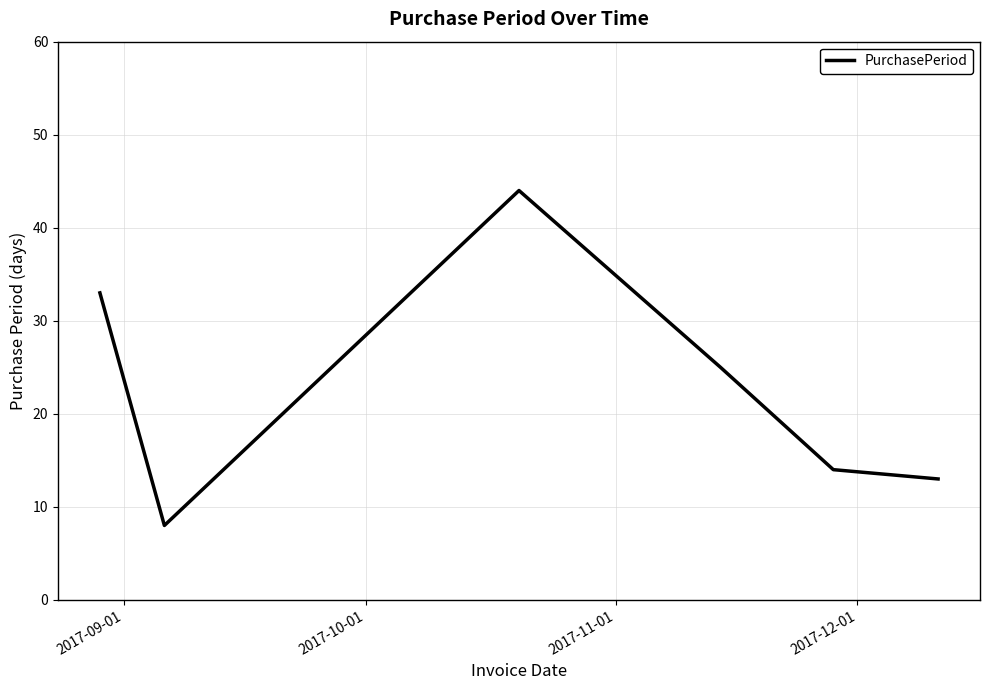

How many interior local peaks (higher than both neighbors) does the data have?

1